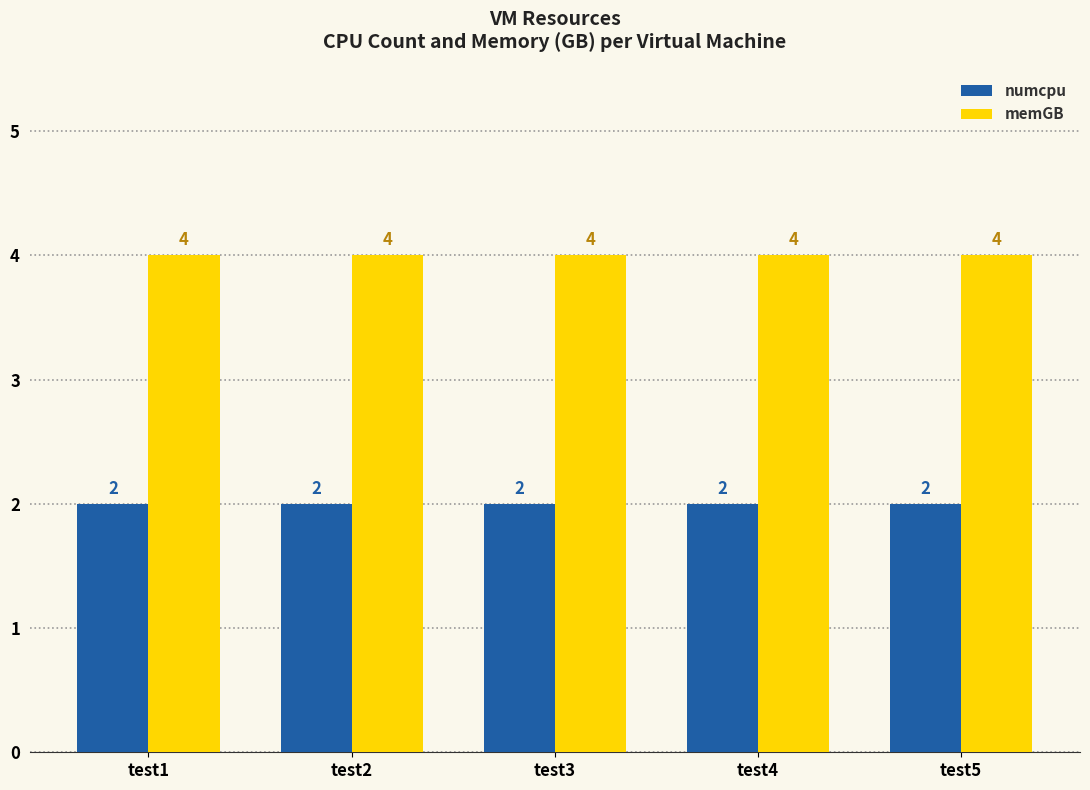

True or false: memGB has a value of 2 at test2.

False